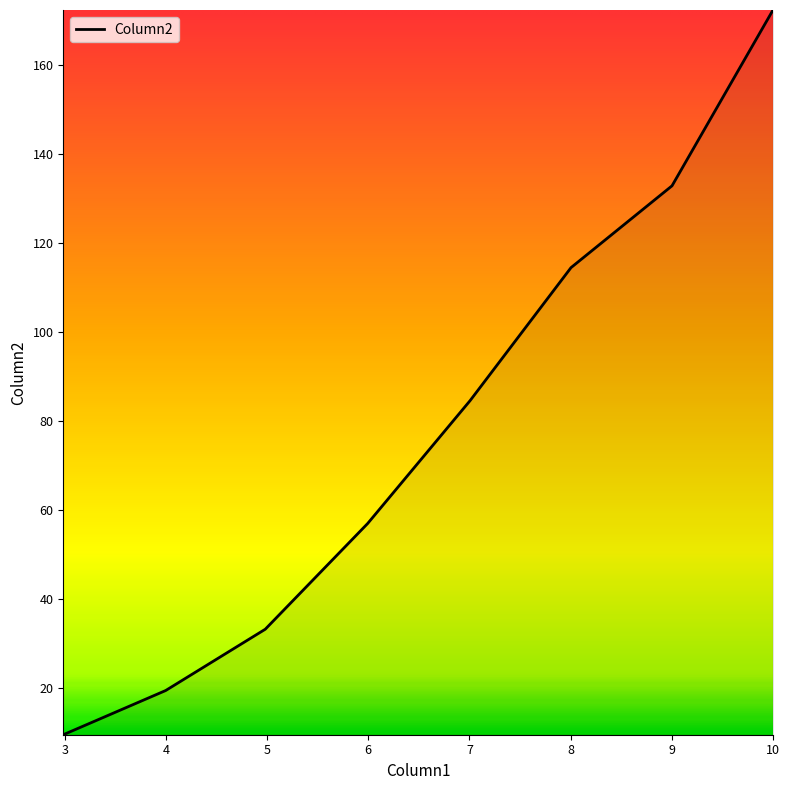

True or false: there are more than 1 points higher than both neighbors.

False